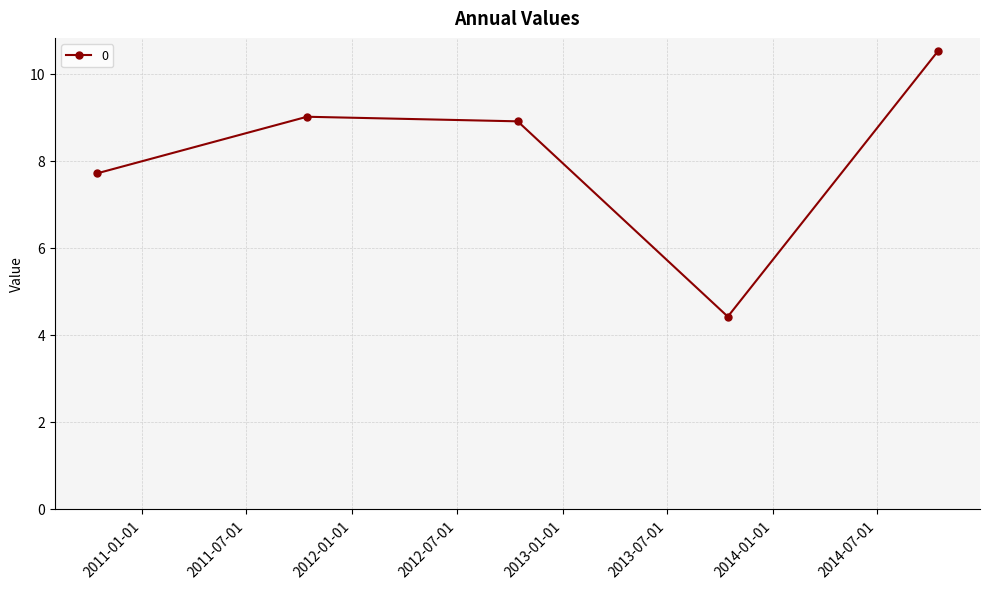

What is the difference between the maximum and minimum values?

6.1